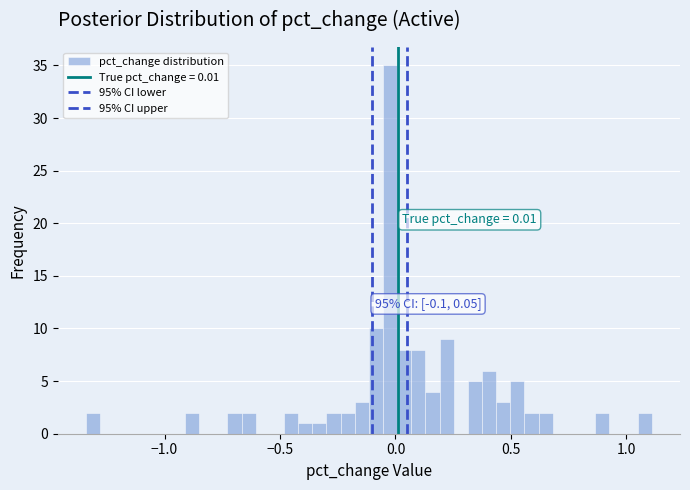

Read against the x-axis, roughly where is the centre of the tallest bar?

0.00